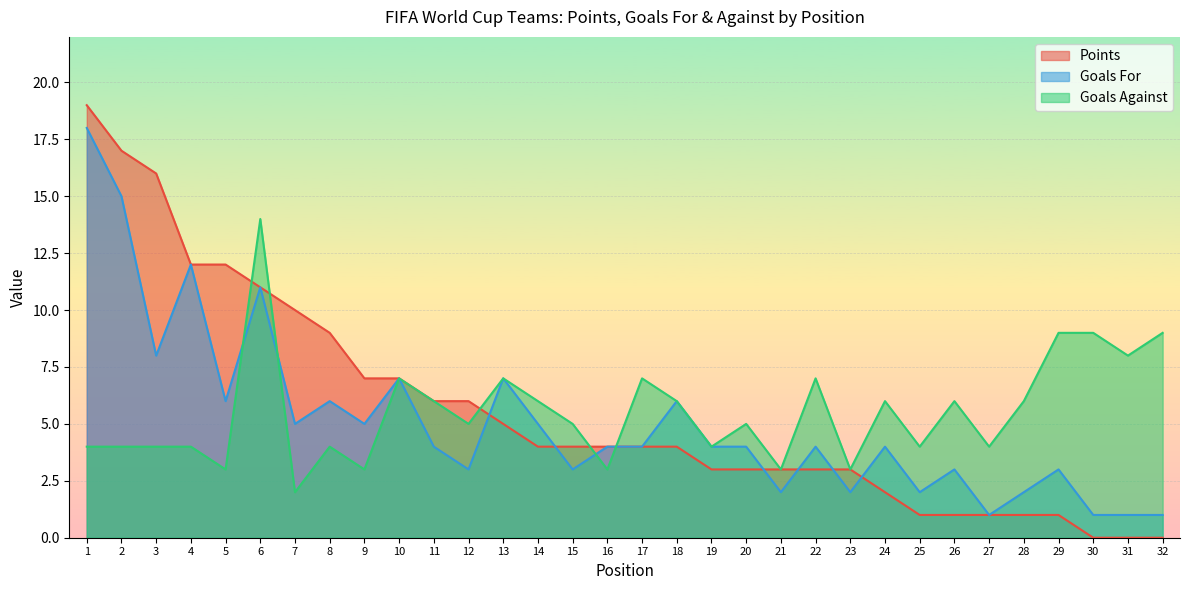

How many lines are shown in the chart?

3